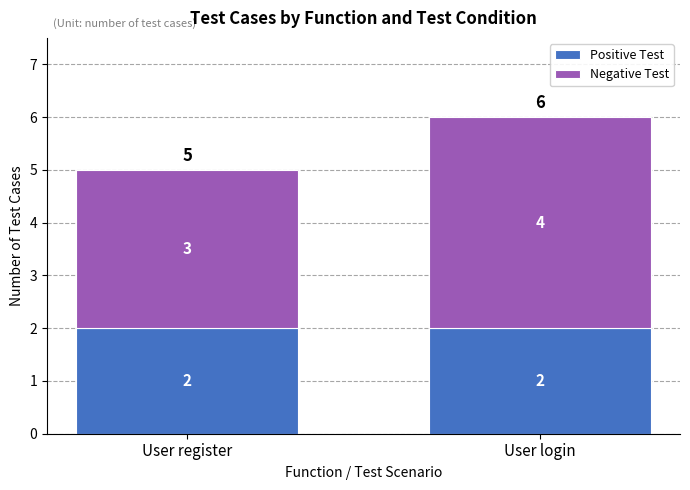

What is the sum of all Positive Test values?

4